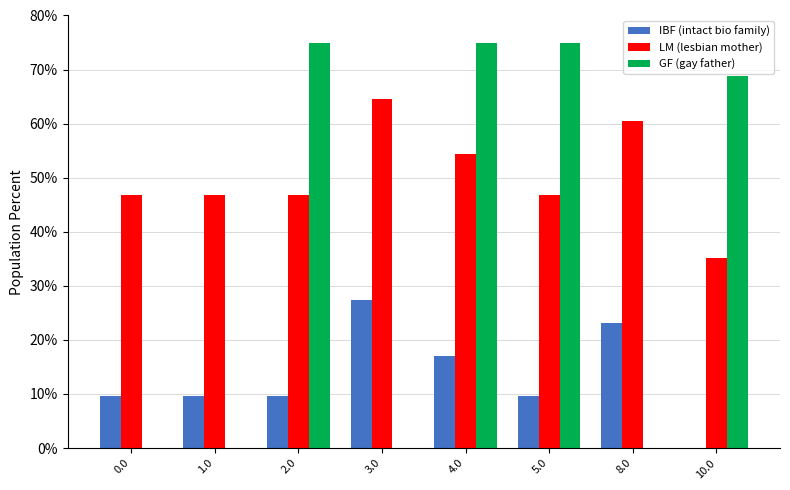

Reading right to left, extract all data points from this chart.

IBF (intact bio family): 10.0=0.0	8.0=23.1	5.0=9.5	4.0=17.1	3.0=27.3	2.0=9.5	1.0=9.5	0.0=9.5
LM (lesbian mother): 10.0=35.1	8.0=60.4	5.0=46.9	4.0=54.4	3.0=64.6	2.0=46.9	1.0=46.9	0.0=46.9
GF (gay father): 10.0=68.7	8.0=0.0	5.0=75.0	4.0=75.0	3.0=0.0	2.0=75.0	1.0=0.0	0.0=0.0